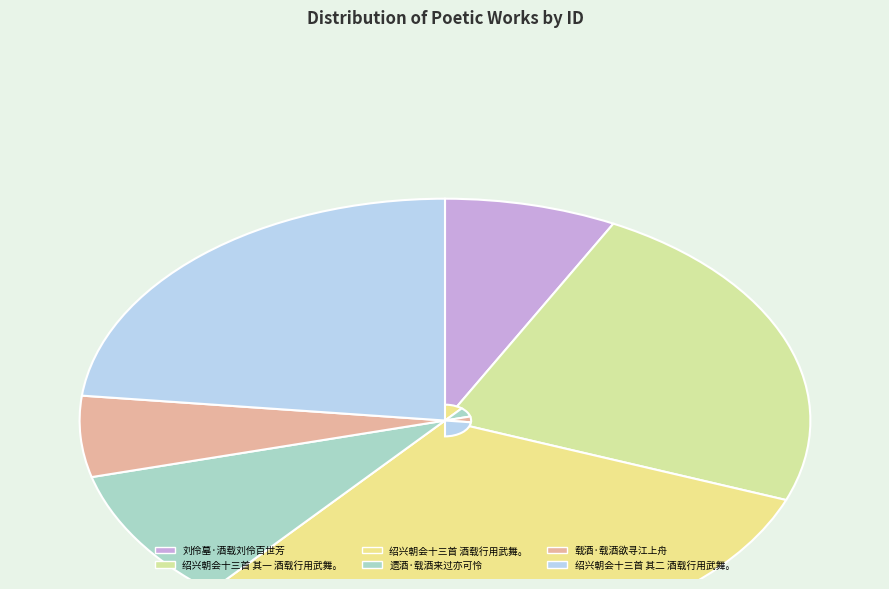

Which slice is the largest?

绍兴朝会十三首 酒载行用武舞。